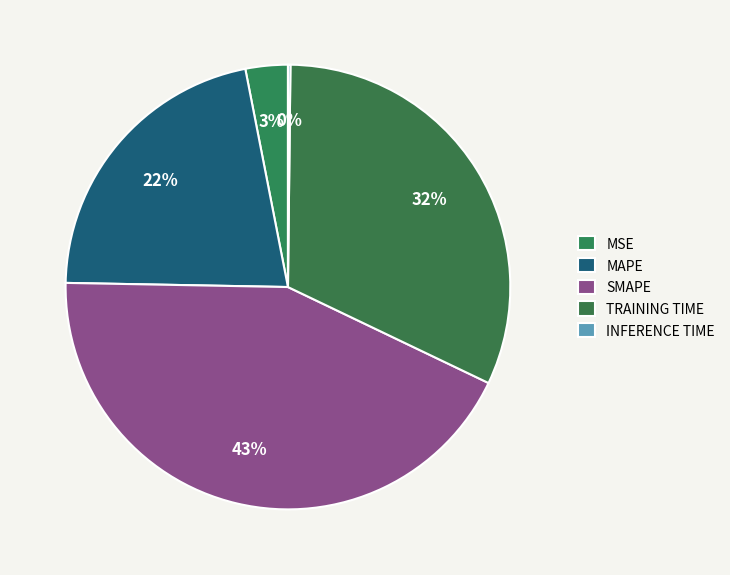

How many slices are in this pie chart?

5